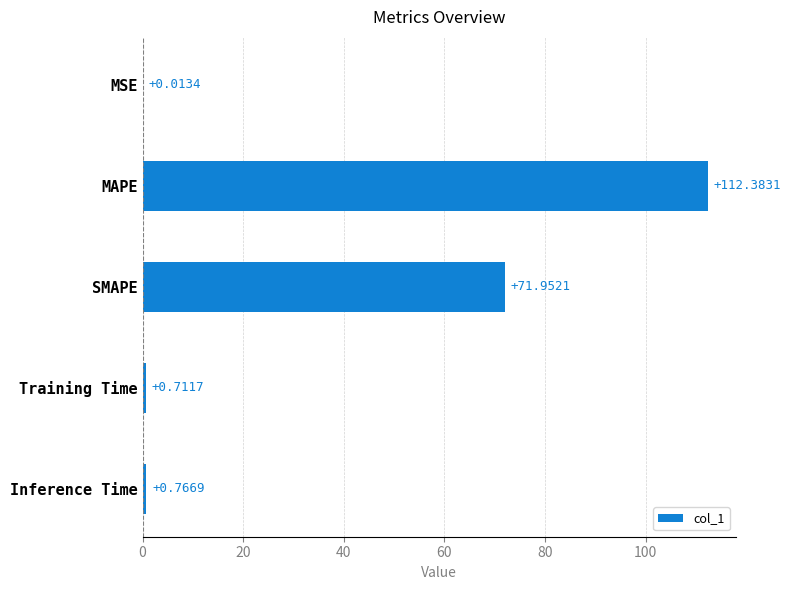

What is the sum of the values at MSE and SMAPE?

72.0